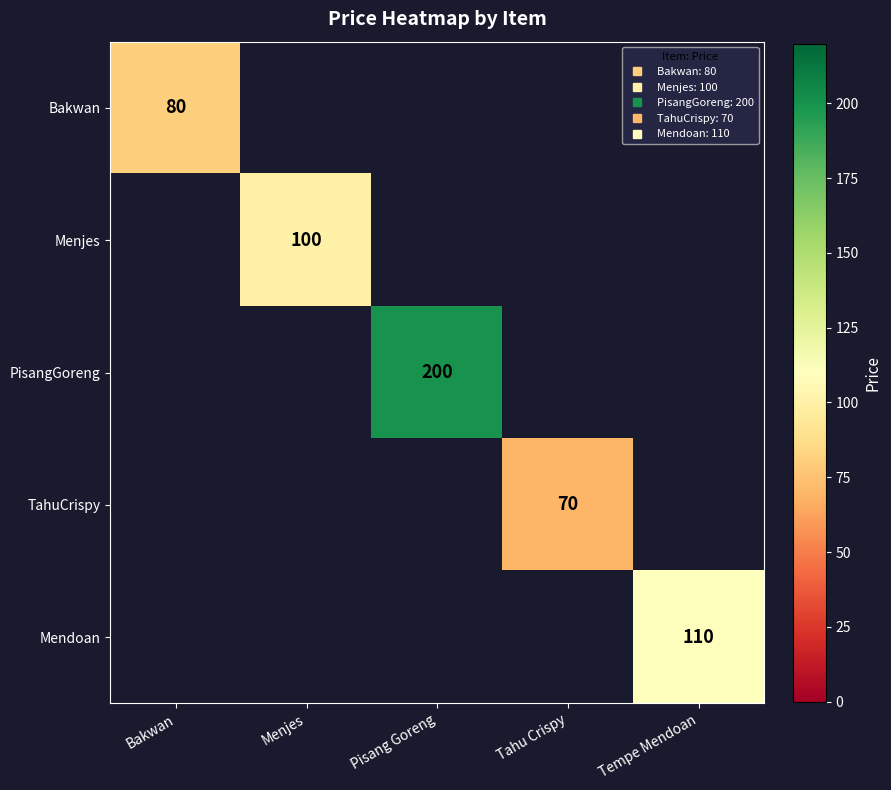

The value of Mendoan at Tempe Mendoan is 186.4. True or false?

False